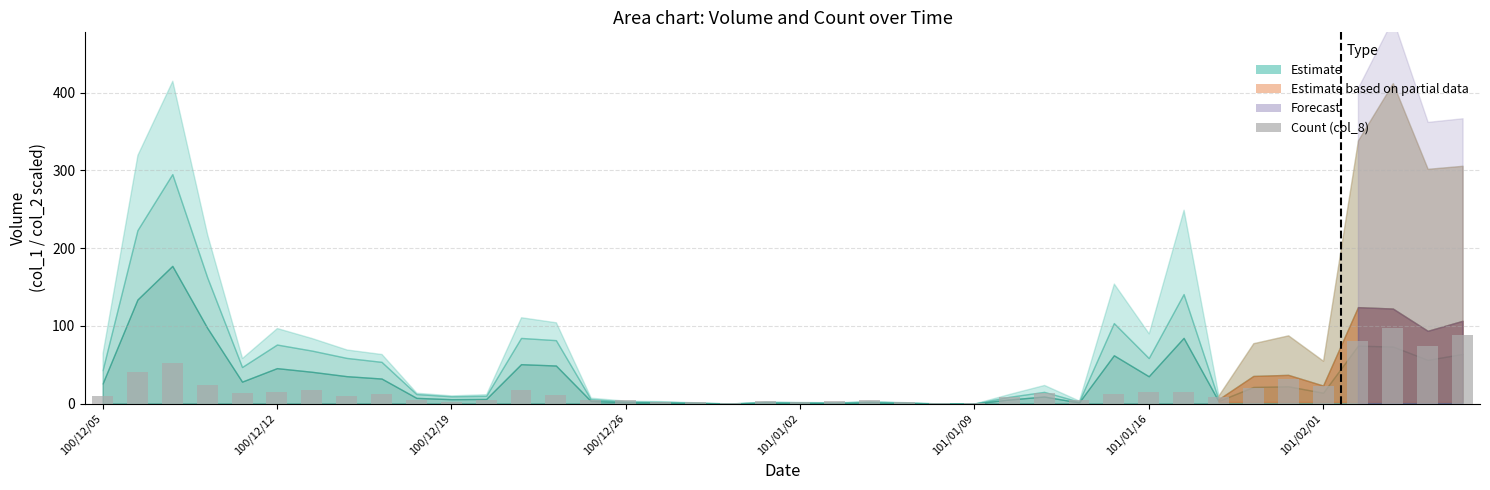

Are the bars horizontal?

No